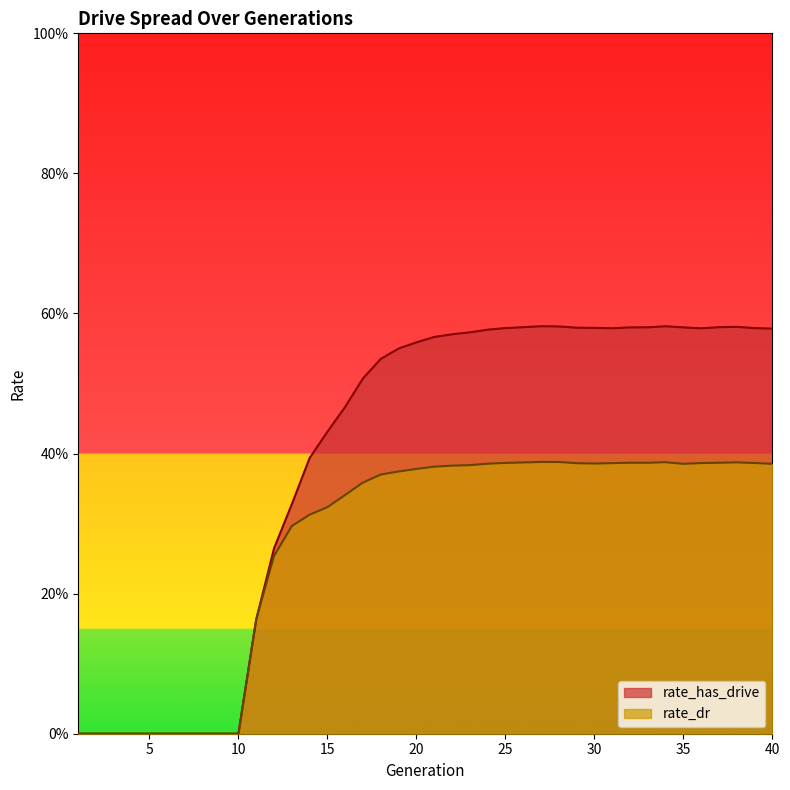

The rate_has_drive series shows 0.3 at 24. True or false?

False